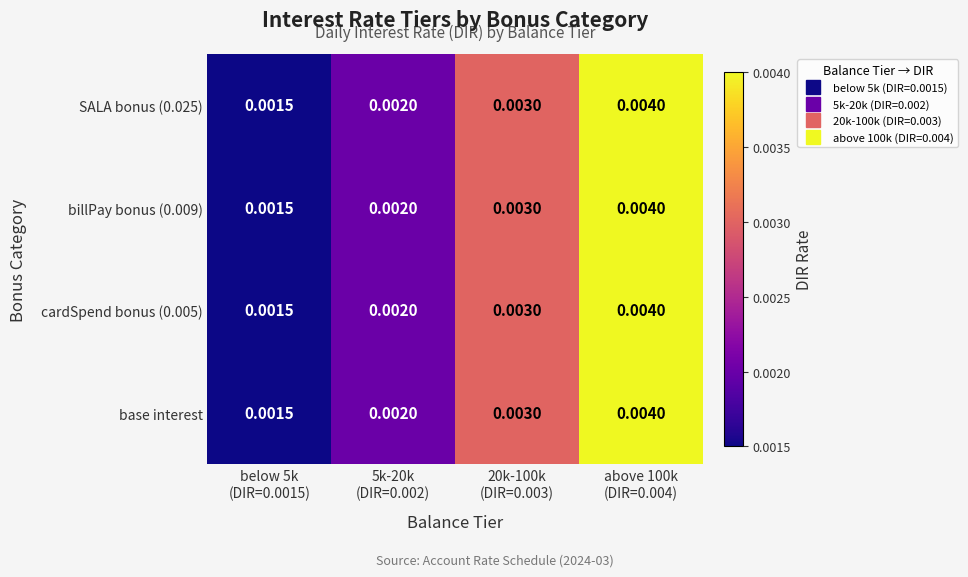

Which series changed the most between 20k-100k (DIR=0.003) and above 100k (DIR=0.004)?

SALA bonus (0.025)